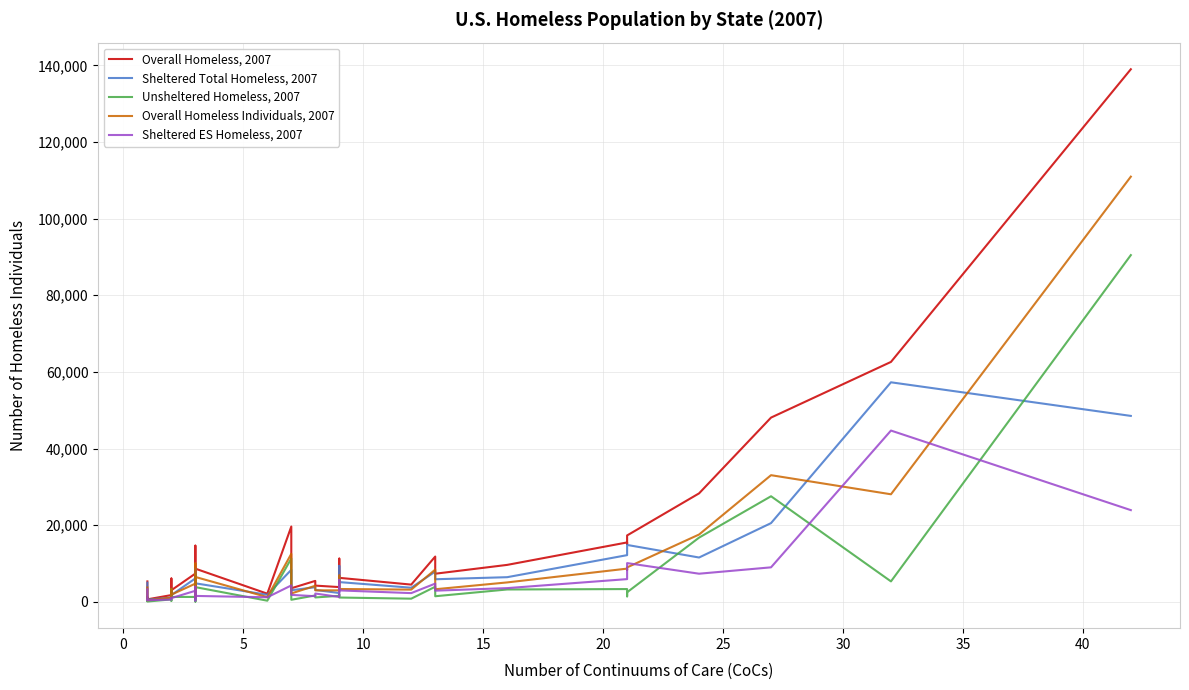

What is the difference between the maximum and minimum values in the Unsheltered Homeless, 2007 series?

90416